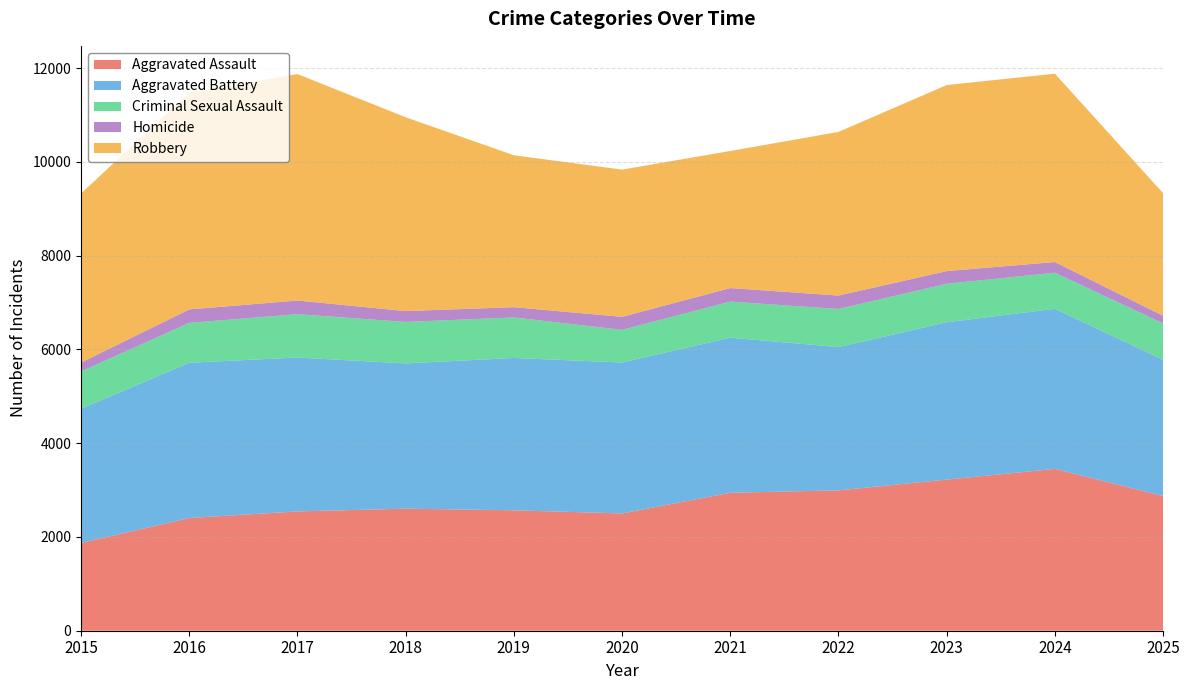

Reading right to left, list all the values displayed in this chart.

Aggravated Assault: 2025=2872	2024=3452	2023=3224	2022=2994	2021=2943	2020=2502	2019=2569	2018=2604	2017=2545	2016=2404	2015=1872
Aggravated Battery: 2025=2909	2024=3416	2023=3356	2022=3057	2021=3309	2020=3220	2019=3250	2018=3099	2017=3283	2016=3313	2015=2863
Criminal Sexual Assault: 2025=773	2024=769	2023=821	2022=812	2021=769	2020=696	2019=864	2018=884	2017=925	2016=850	2015=794
Homicide: 2025=165	2024=228	2023=271	2022=287	2021=289	2020=278	2019=219	2018=232	2017=291	2016=287	2015=190
Robbery: 2025=2614	2024=4018	2023=3969	2022=3491	2021=2924	2020=3141	2019=3241	2018=4135	2017=4831	2016=4624	2015=3607